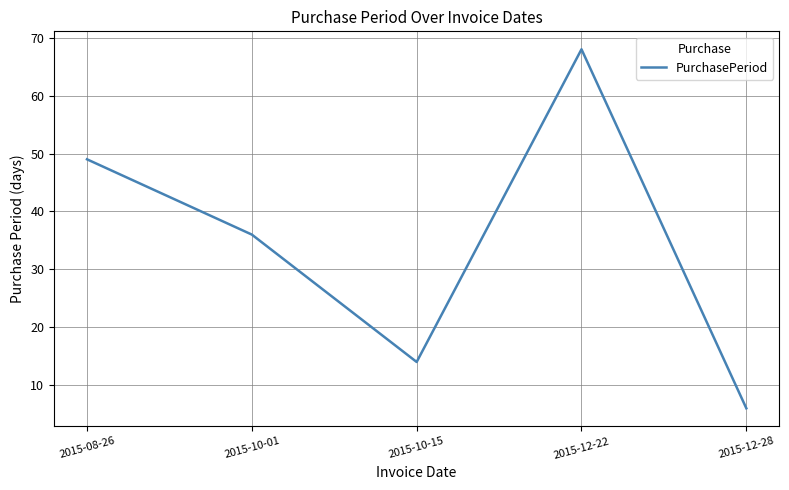

At which label does the data first exceed 36?

2015-08-26